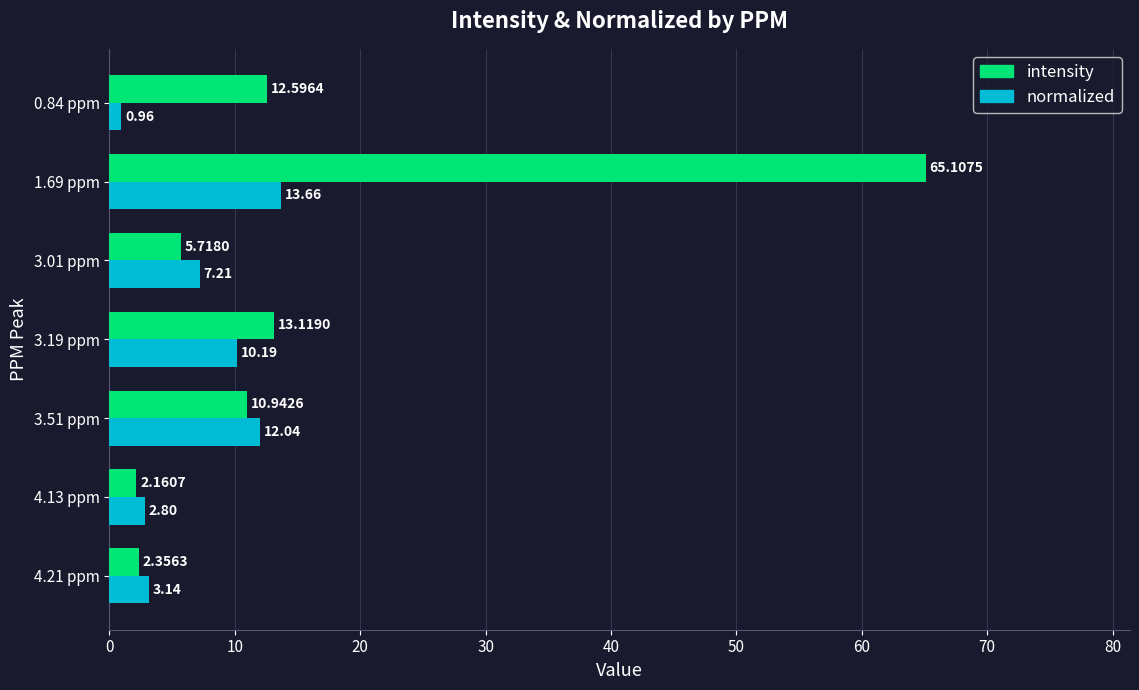

What is the spread (max minus min) of values at 4.13 ppm?

0.6